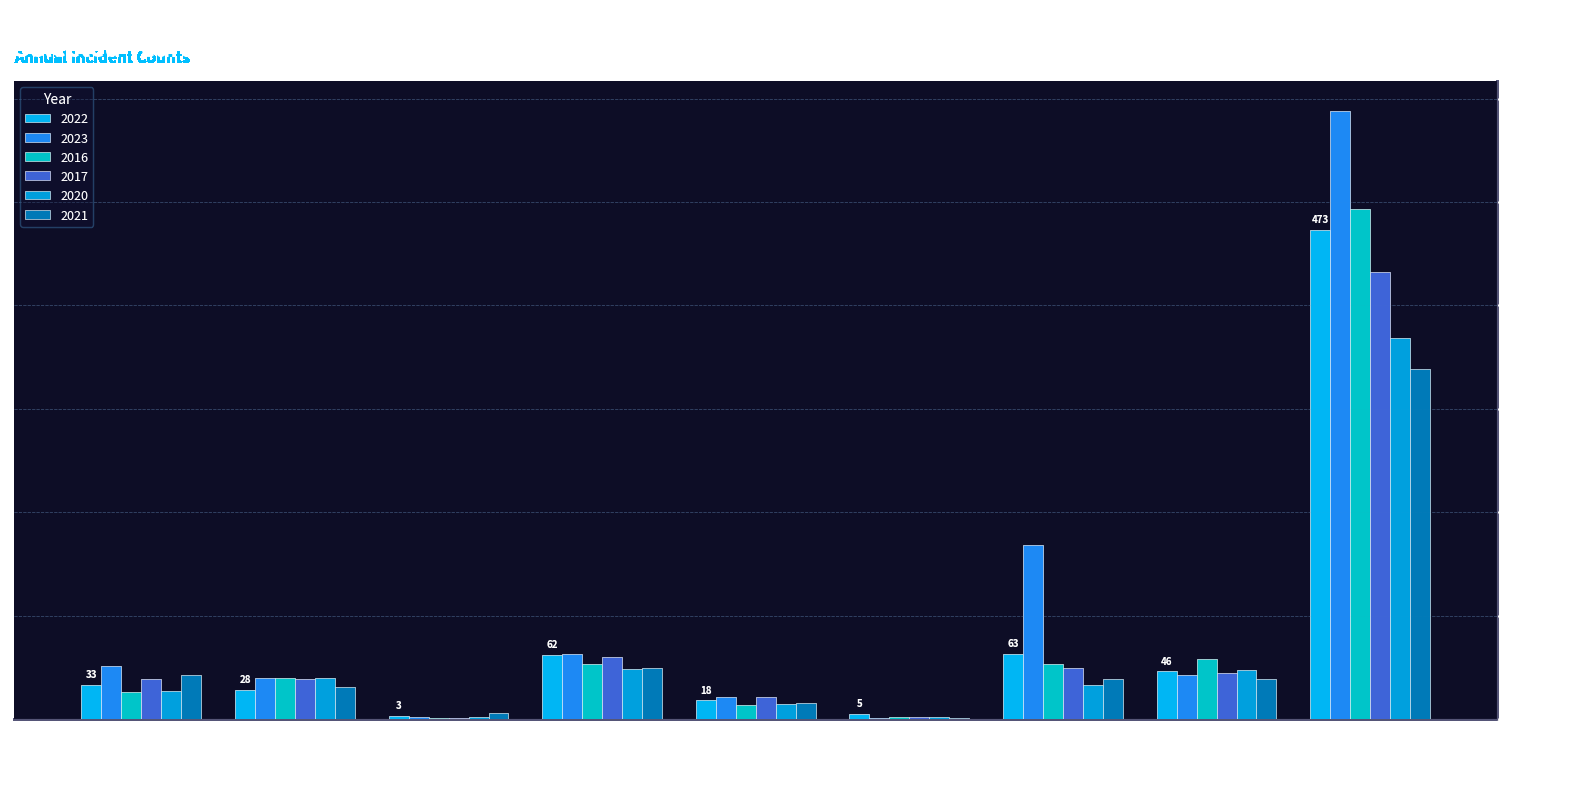

What are all the series names shown in the legend?

2022, 2023, 2016, 2017, 2020, 2021